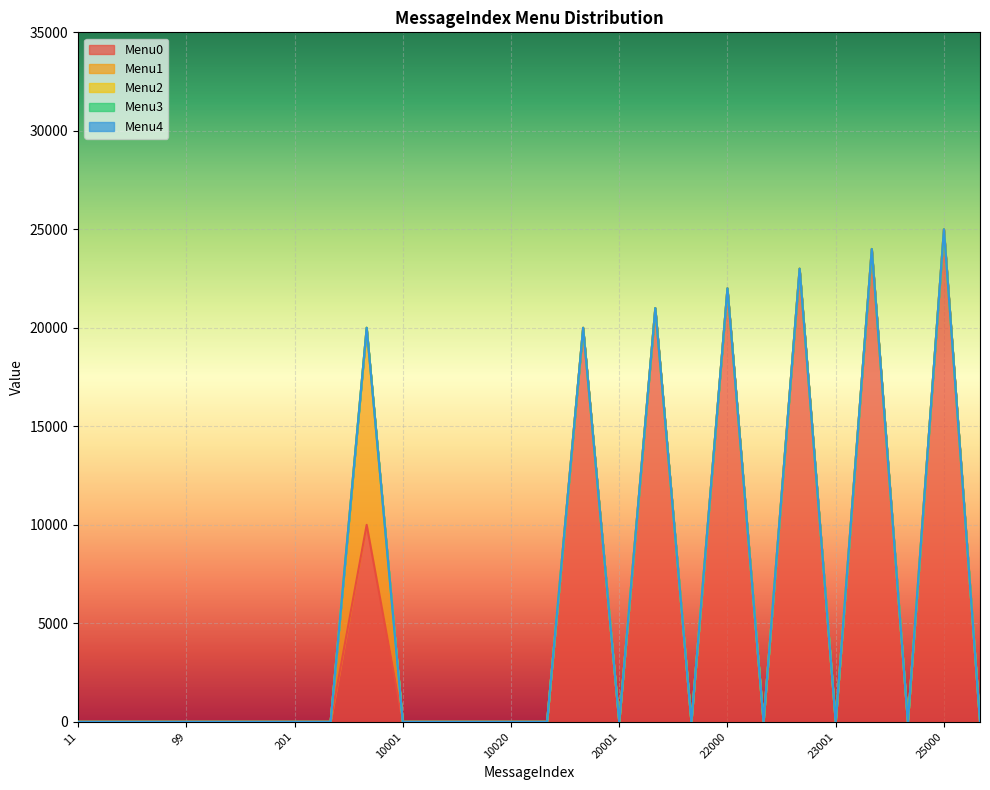

True or false: Menu1 has more than 2 points higher than both neighbors.

False